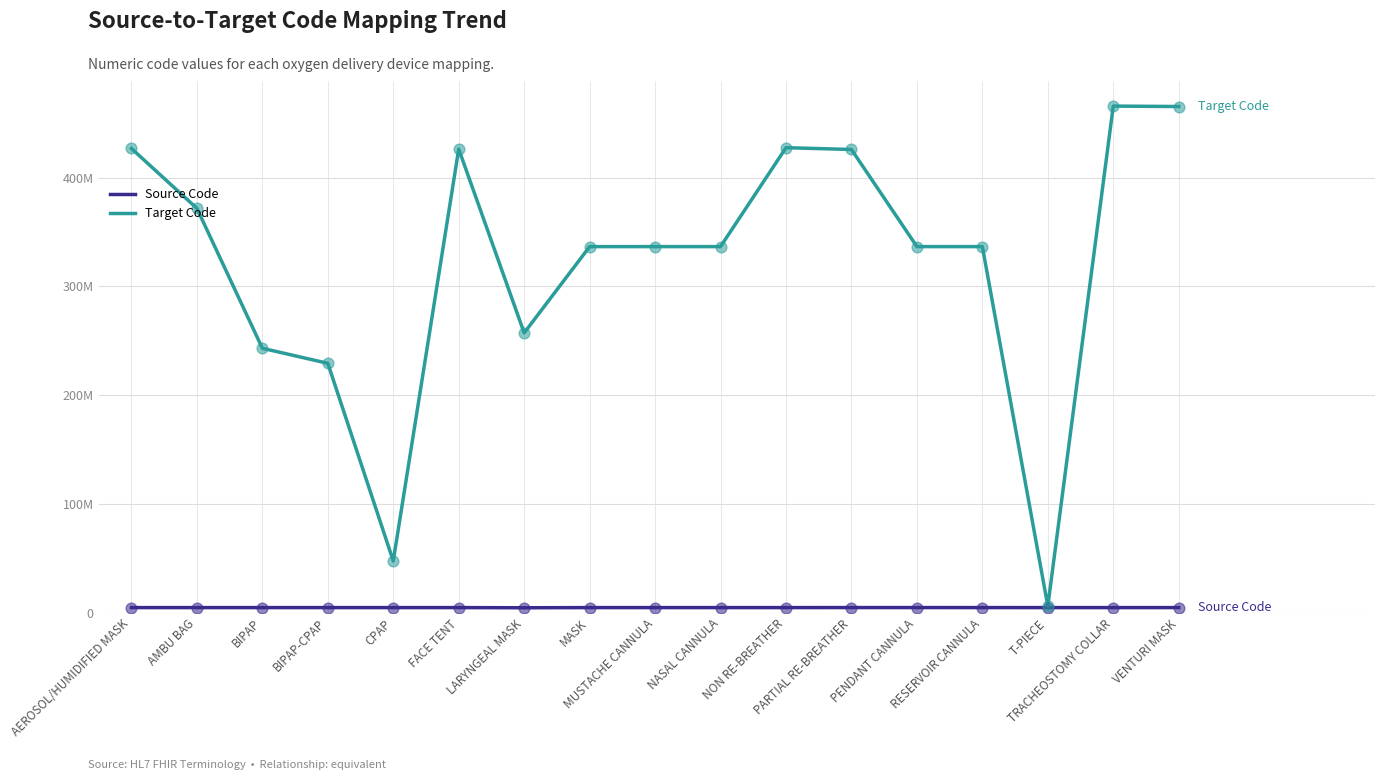

At how many categories does at least one series exceed 33?

16